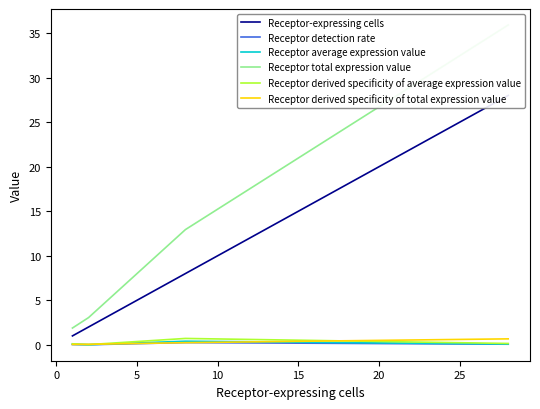

True or false: Receptor-expressing cells and Receptor average expression value intersect in this chart.

False